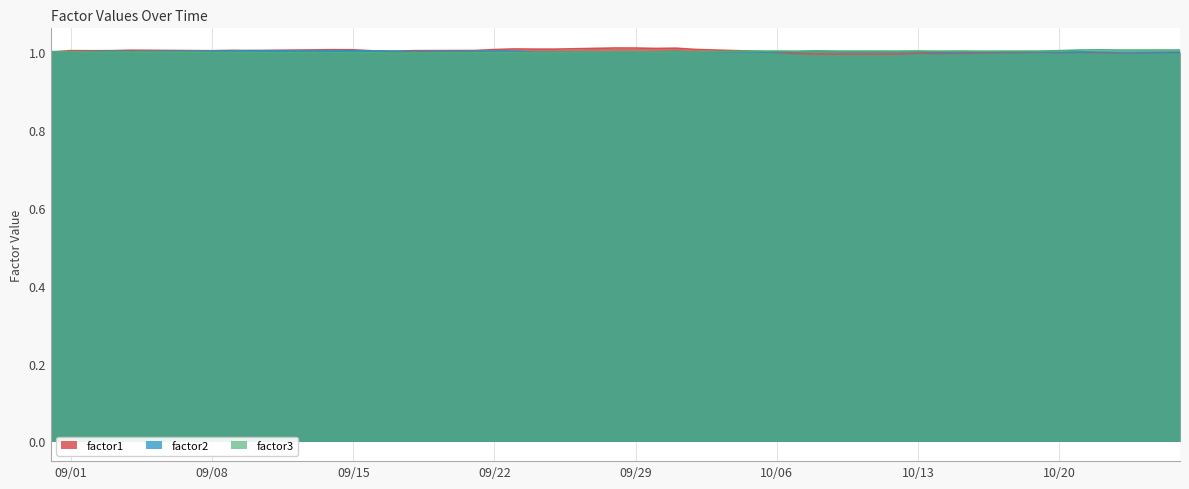

Is it true that factor2 equals 1.3 at 2015-09-11?

False